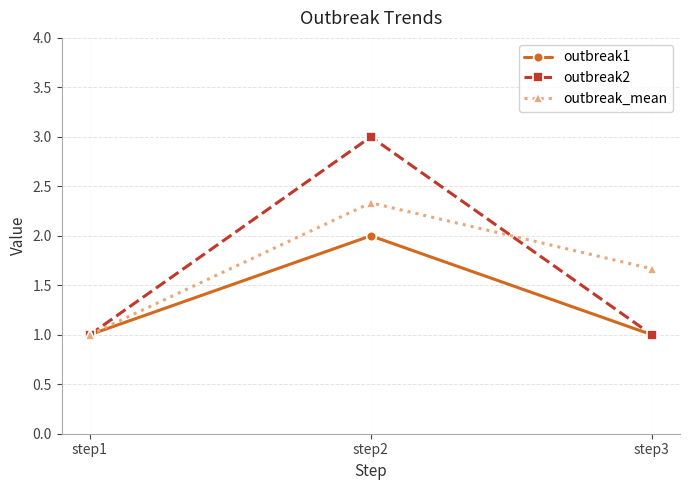

What is the value of the outbreak_mean point at the 2nd from the left?

2.3